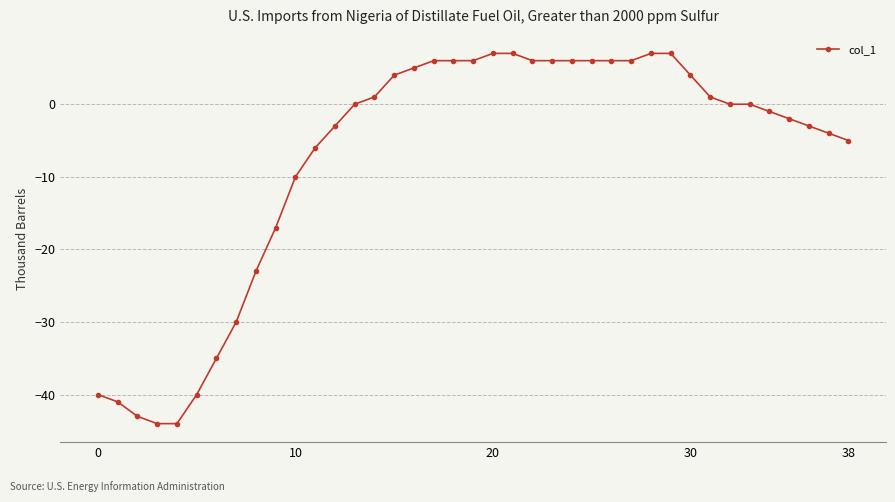

What is the maximum value shown in the chart?

7